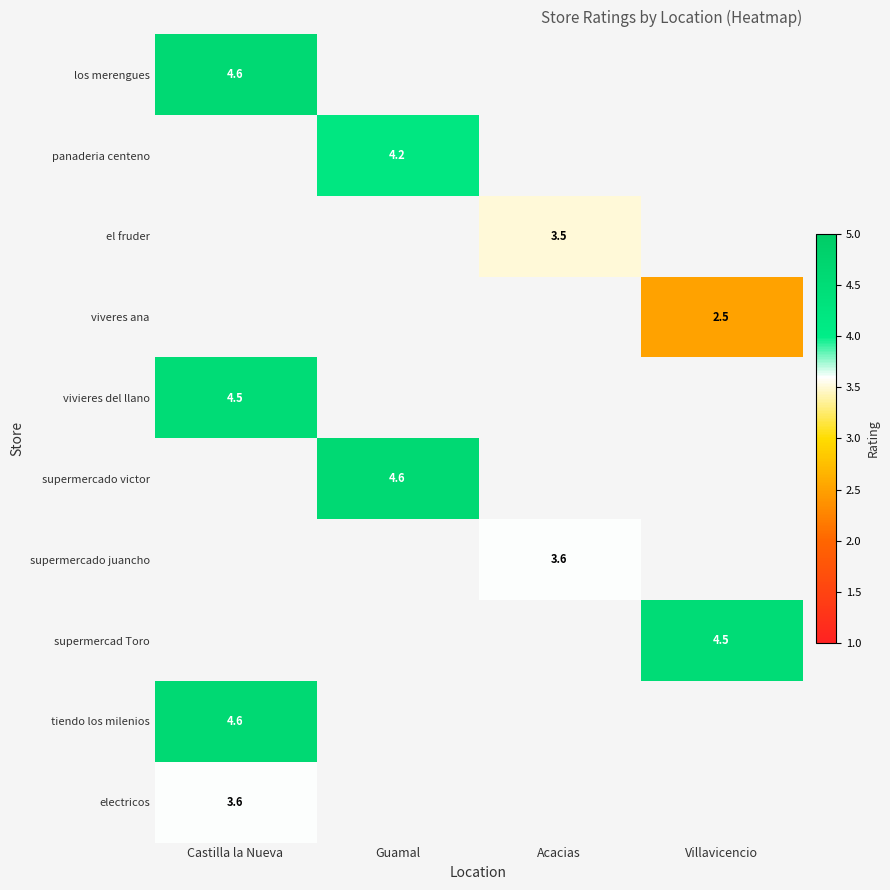

Is it true that tiendo los milenios equals 4.6 at Castilla la Nueva?

True